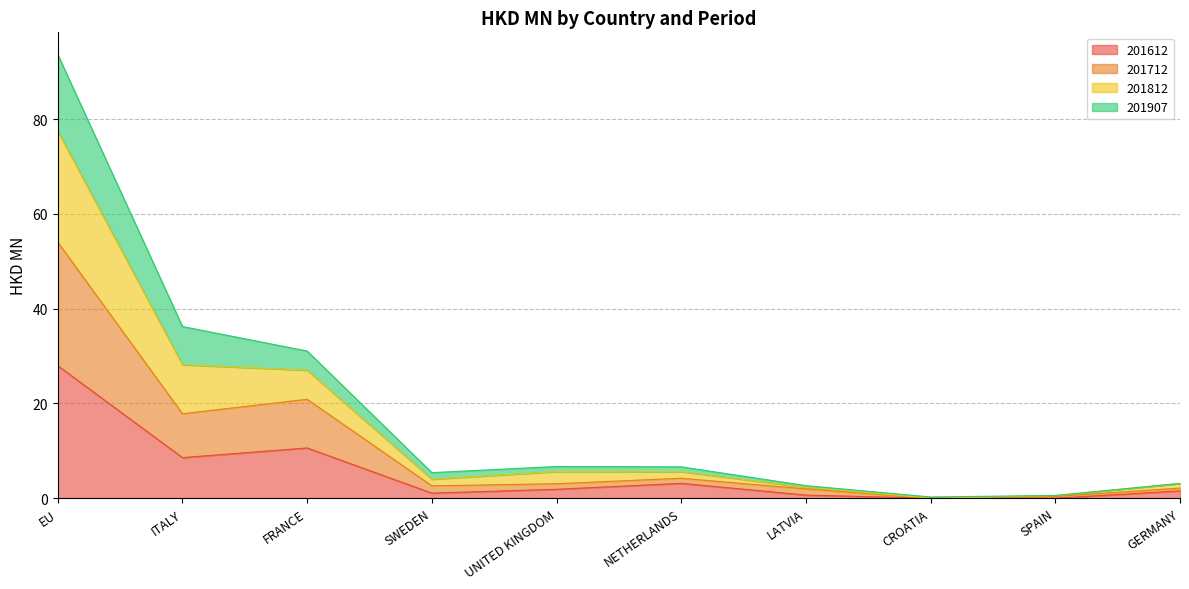

List the labels in order of 201812 value, smallest first.

CROATIA, SPAIN, LATVIA, GERMANY, SWEDEN, NETHERLANDS, UNITED KINGDOM, FRANCE, ITALY, EU